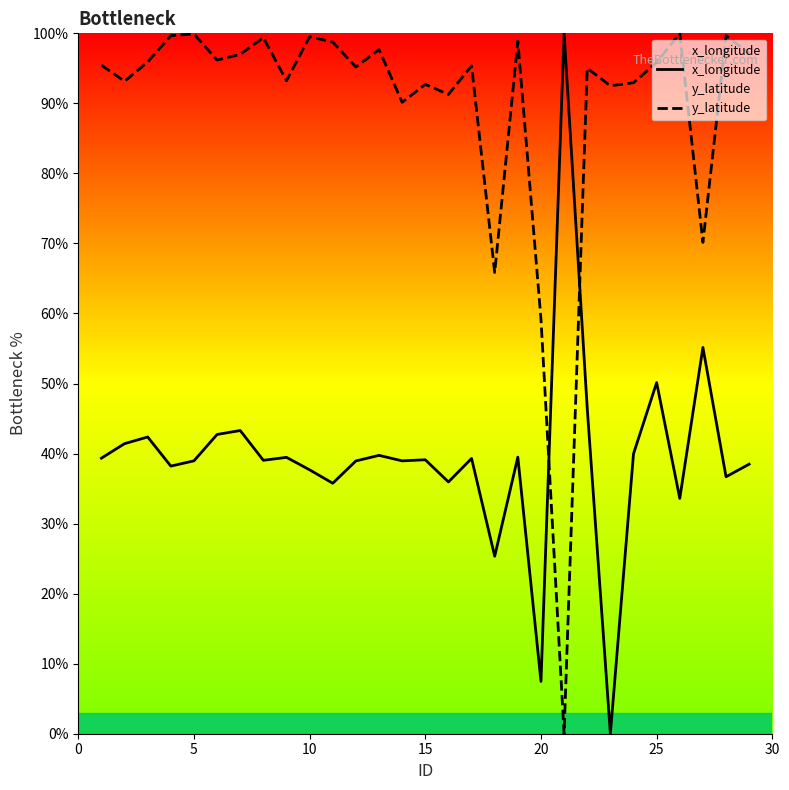

What is the greatest value displayed?

100.0